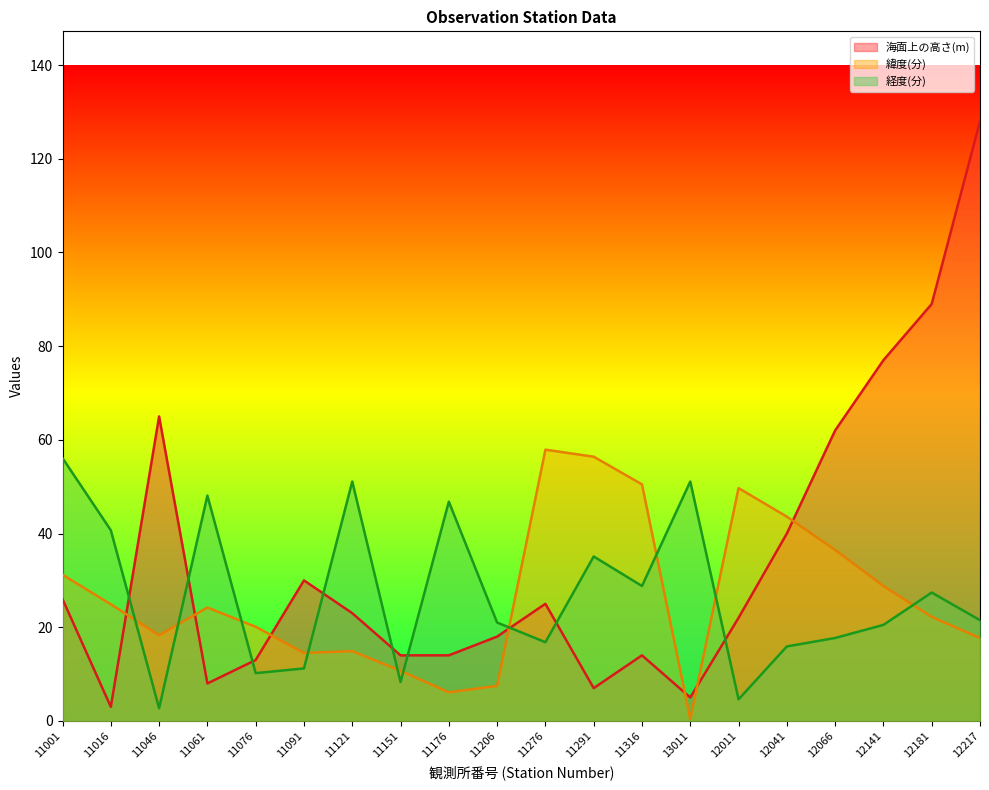

How many lines are shown in the chart?

3